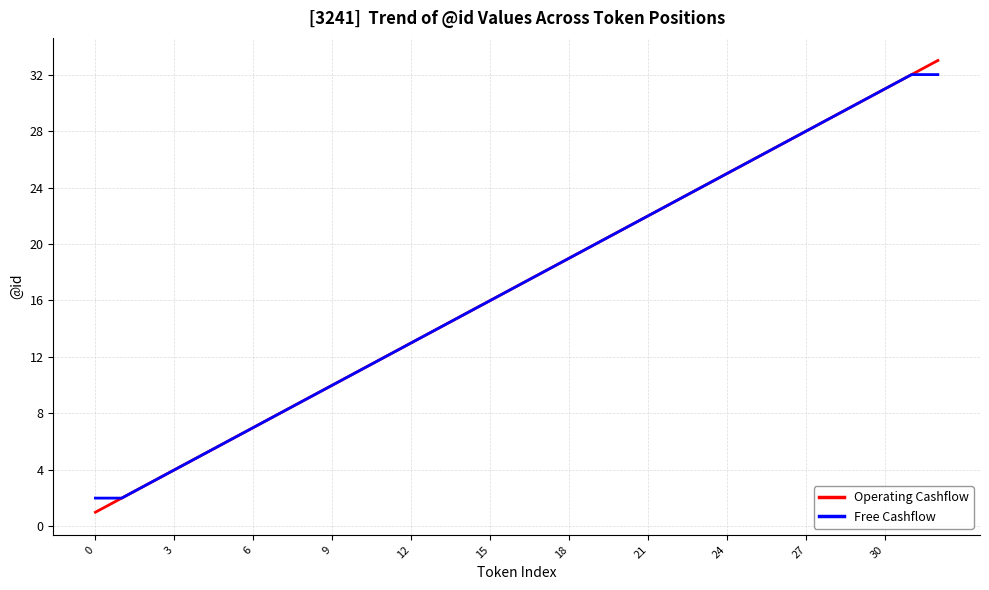

What is the maximum value for Operating Cashflow?

33